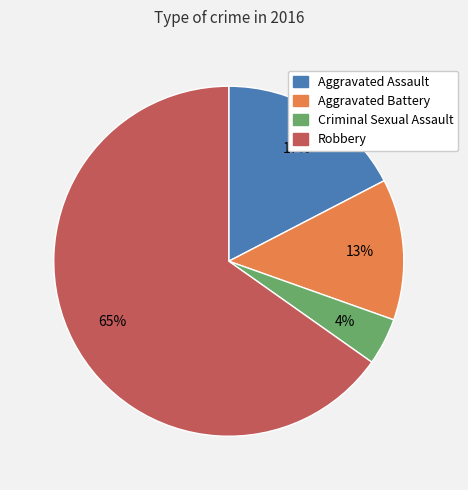

Do Criminal Sexual Assault and Aggravated Battery together represent more than half of the pie?

No